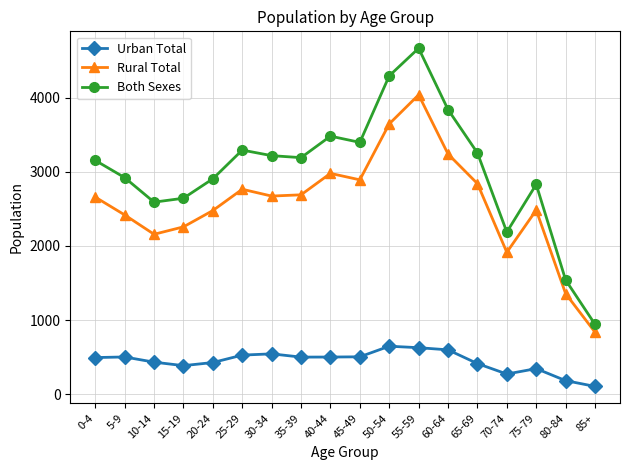

How many data points does each series have?

18